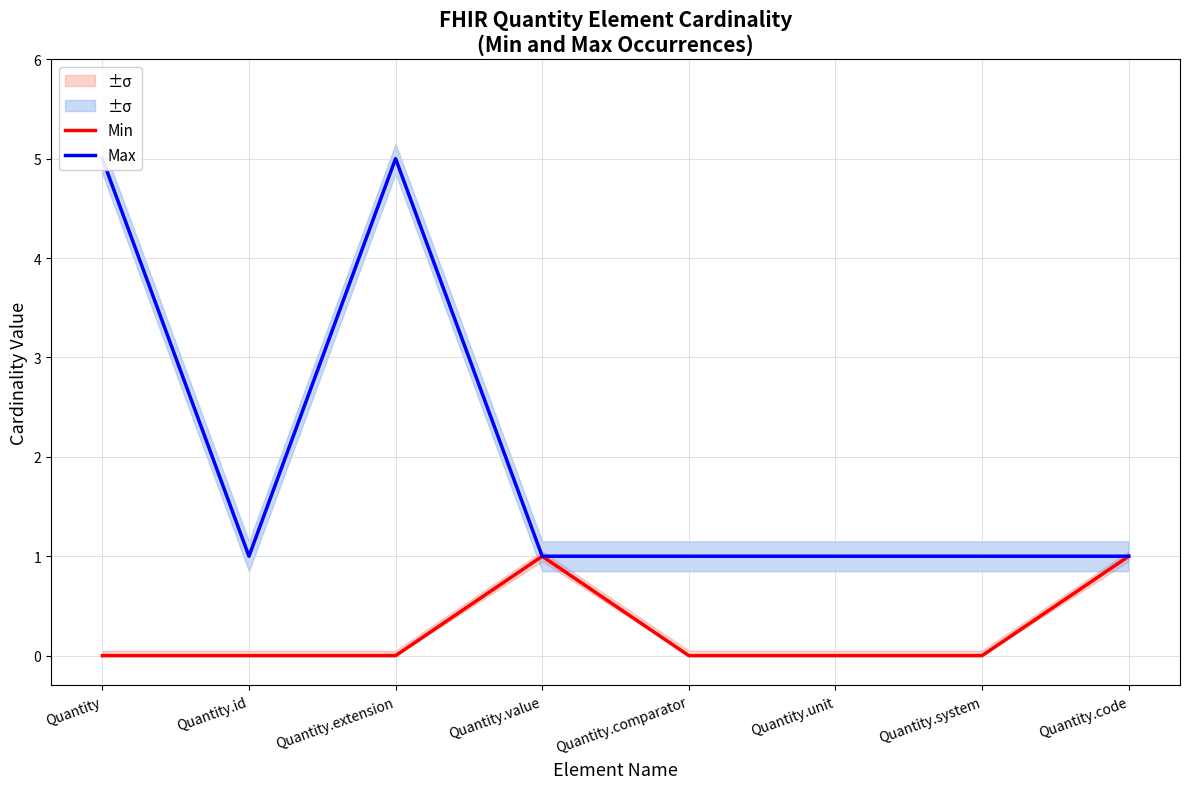

How many distinct data groups are displayed?

2